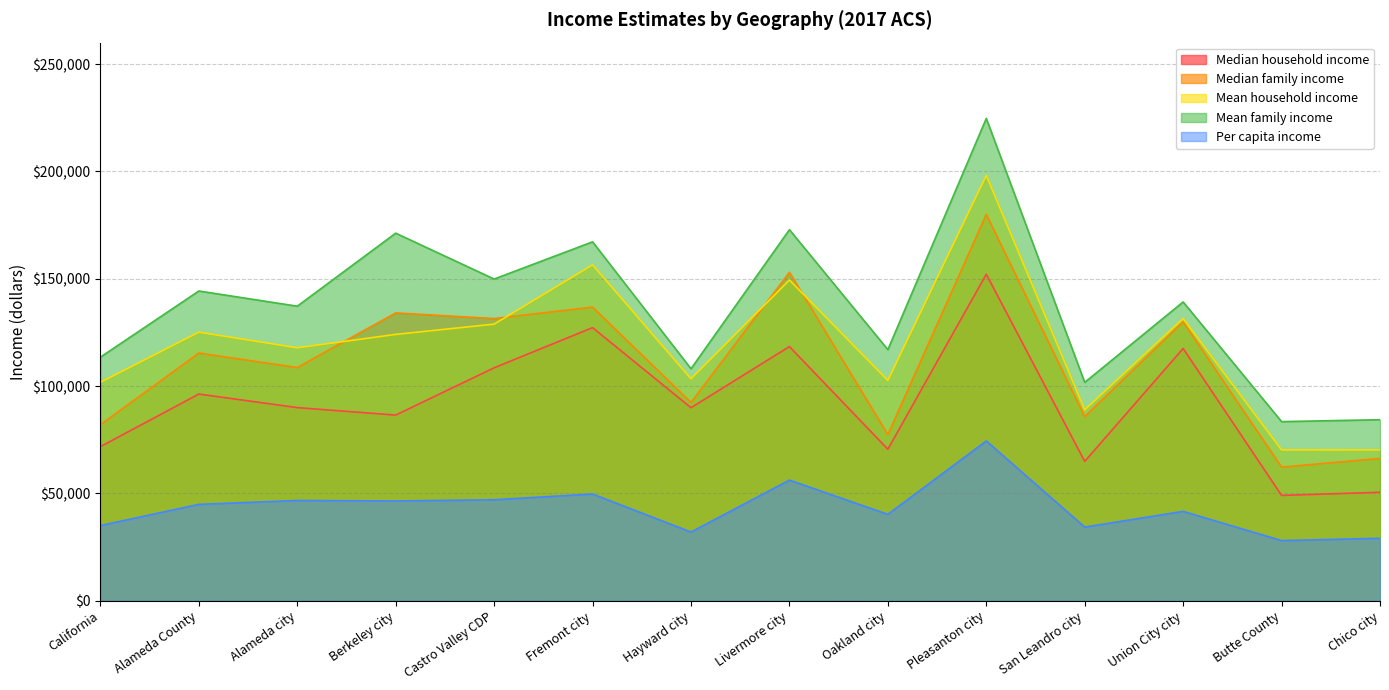

True or false: Mean family income has a value of 113488 at California.

True